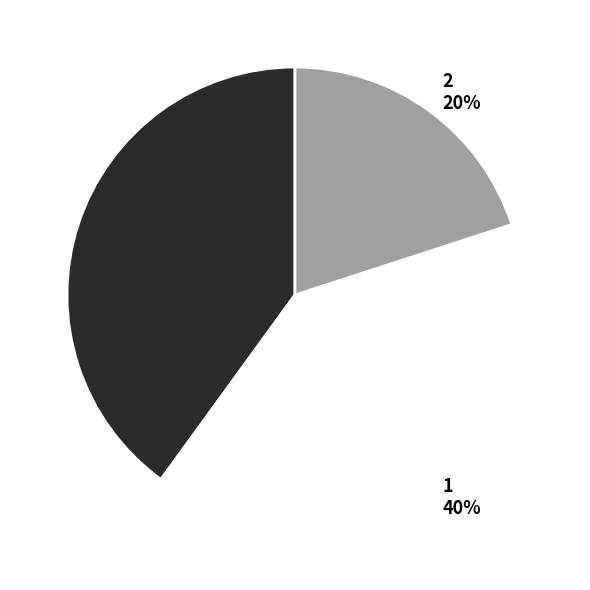

Is the sum of 0 and 1 greater than half?

Yes